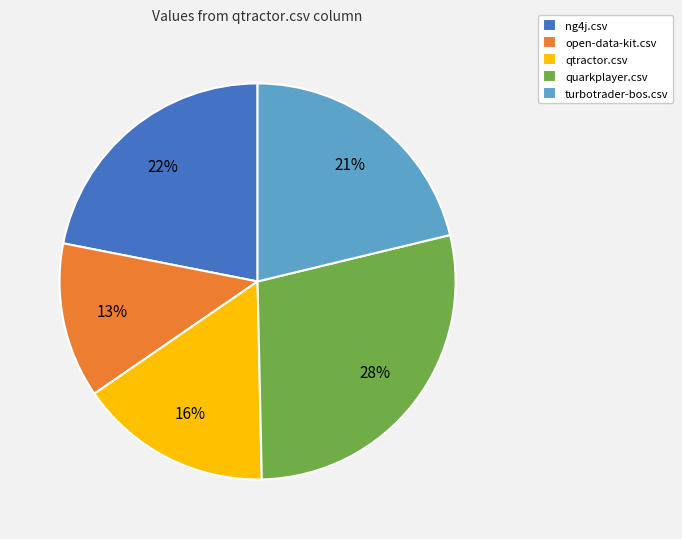

How many slices are in this pie chart?

5